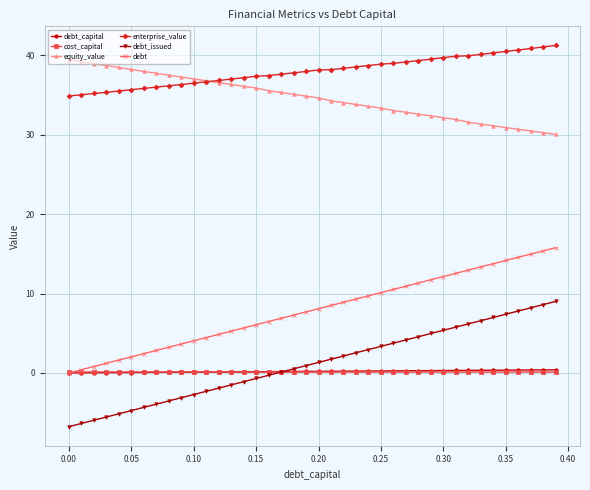

At how many categories does at least one series exceed 17?

40